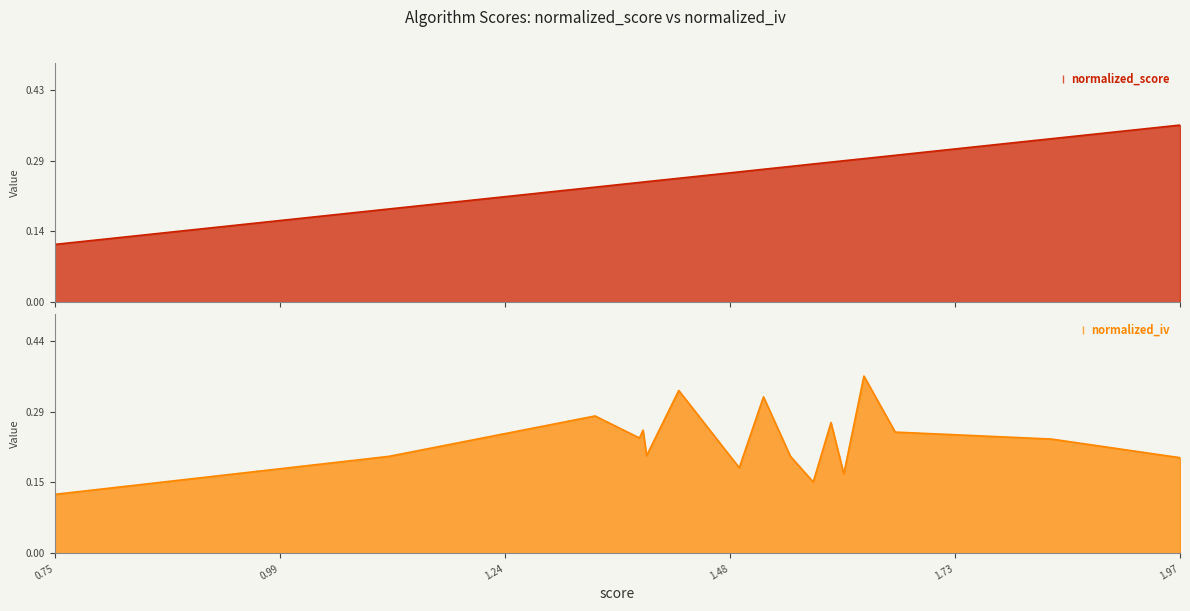

What is the difference between the second highest and minimum values in the normalized_score series?

0.2